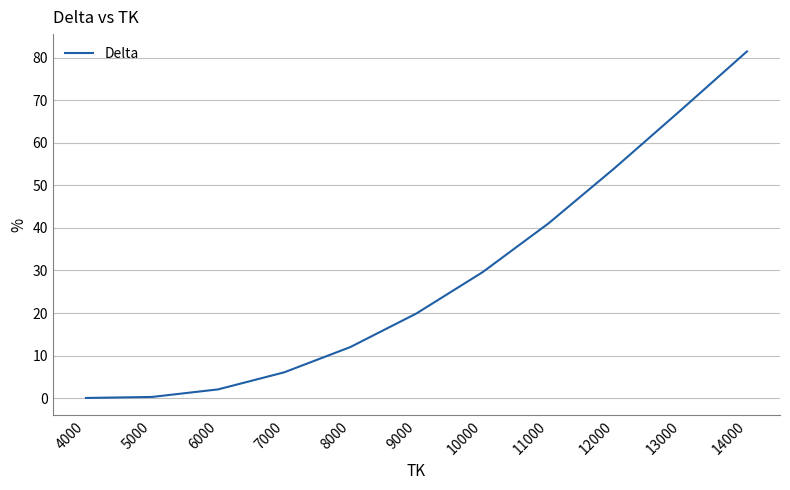

Where does the data first go above 19?

9000